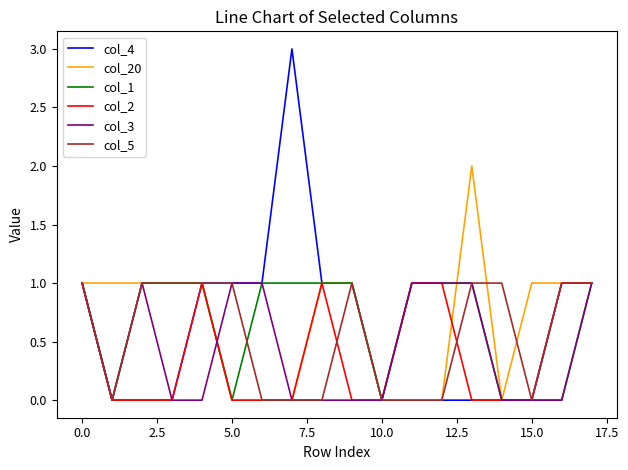

Which series has the largest range (max minus min)?

col_4